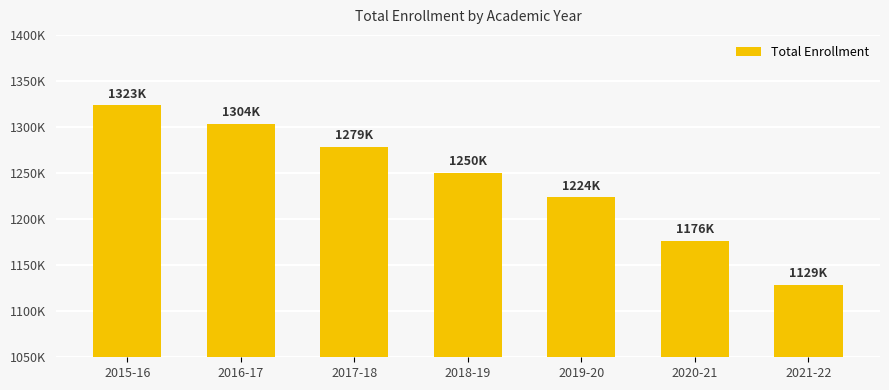

What is the change in value from 2018-19 to 2021-22?

-121365